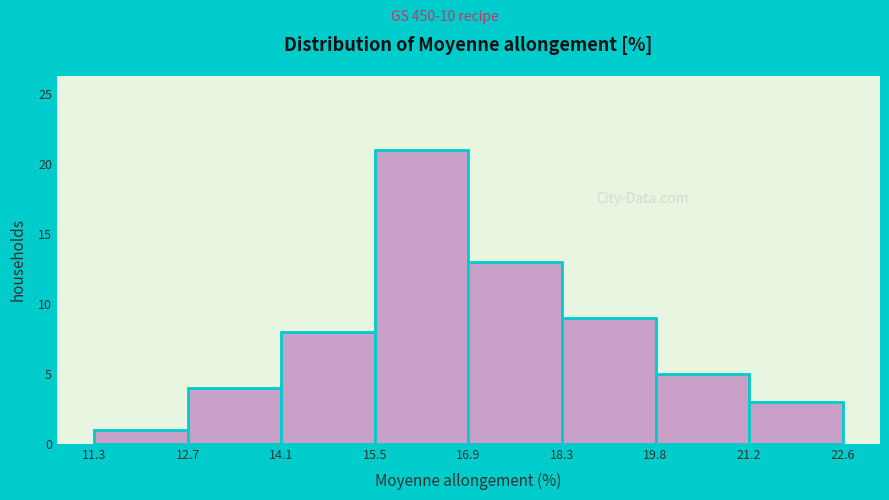

Reading left to right, transcribe this chart: for each bar, give the range it covers on the x-axis and its height. The values are not printed on the chart, so give them approximately, as read against the axis.

11.3 to 12.7: 1
12.7 to 14.1: 4
14.1 to 15.5: 8
15.5 to 16.9: 21
16.9 to 18.3: 13
18.3 to 19.8: 9
19.8 to 21.2: 5
21.2 to 22.6: 3